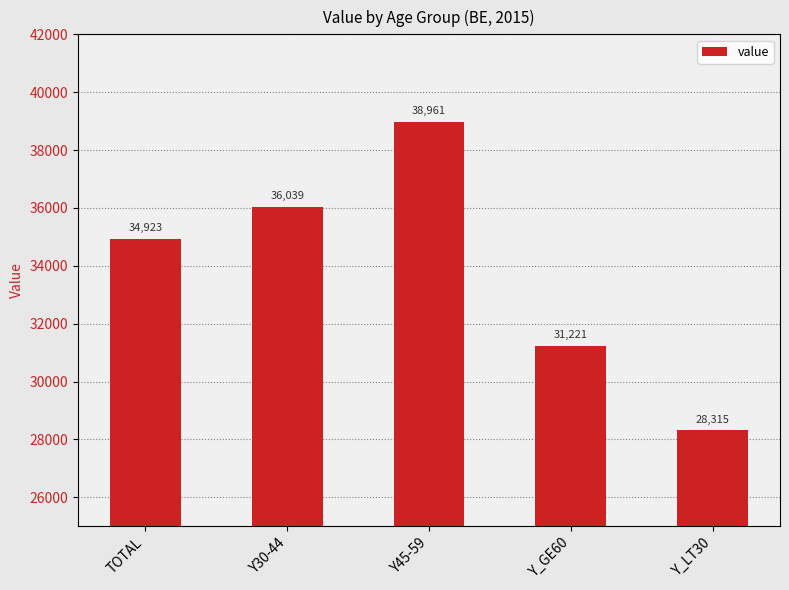

Which label corresponds to the smallest value in the chart?

Y_LT30